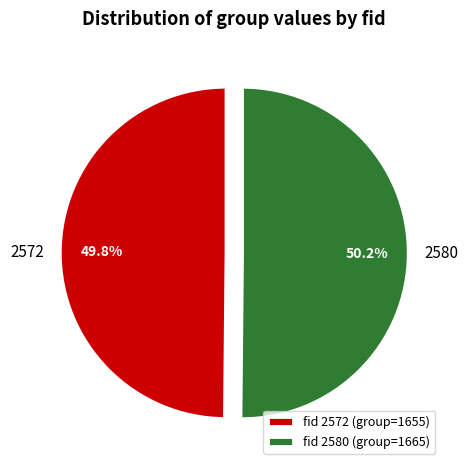

Is there any slice that represents more than half of the pie?

Yes